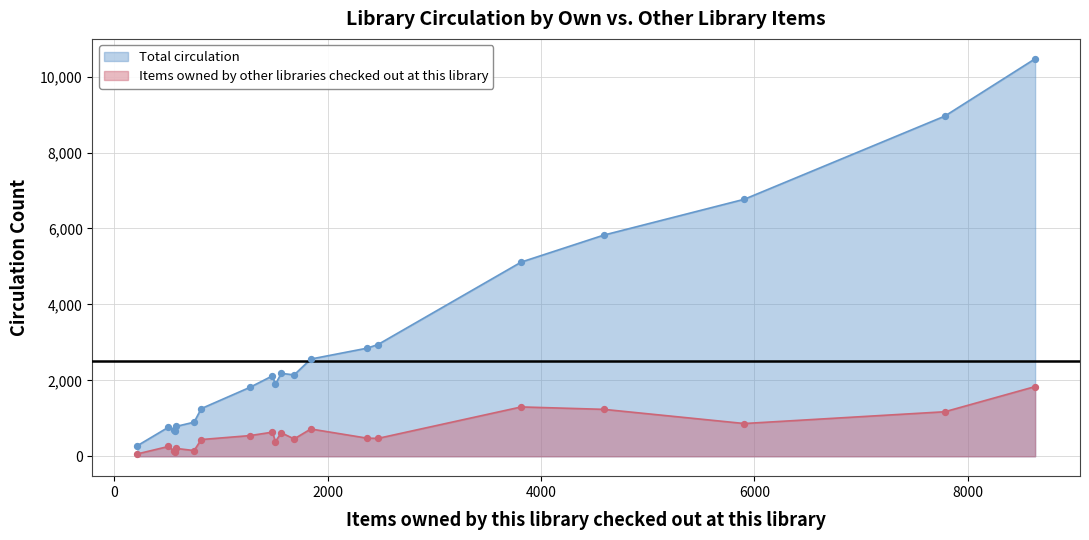

Which series has the largest total across all categories?

Total circulation